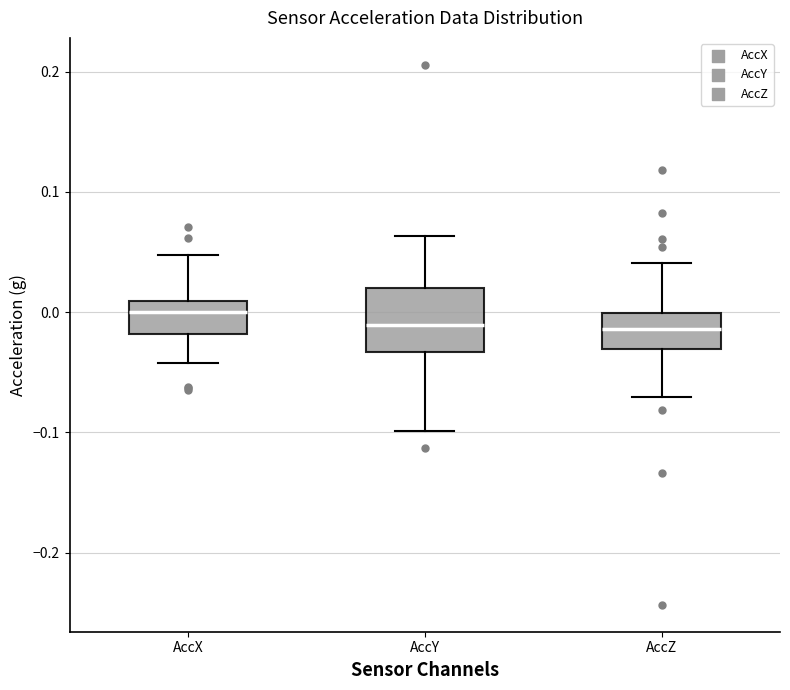

Reading left to right, transcribe this box plot: for each box, give where its median line is, the range the box spans, and where its two whiskers end, as read against the y-axis. The values are not printed on the chart, so give them approximately, as read against the axis.

AccX: median 0.00, box -0.02 to 0.01, whiskers -0.04 to 0.05
AccY: median -0.01, box -0.03 to 0.02, whiskers -0.10 to 0.06
AccZ: median -0.01, box -0.03 to 0.00, whiskers -0.07 to 0.04